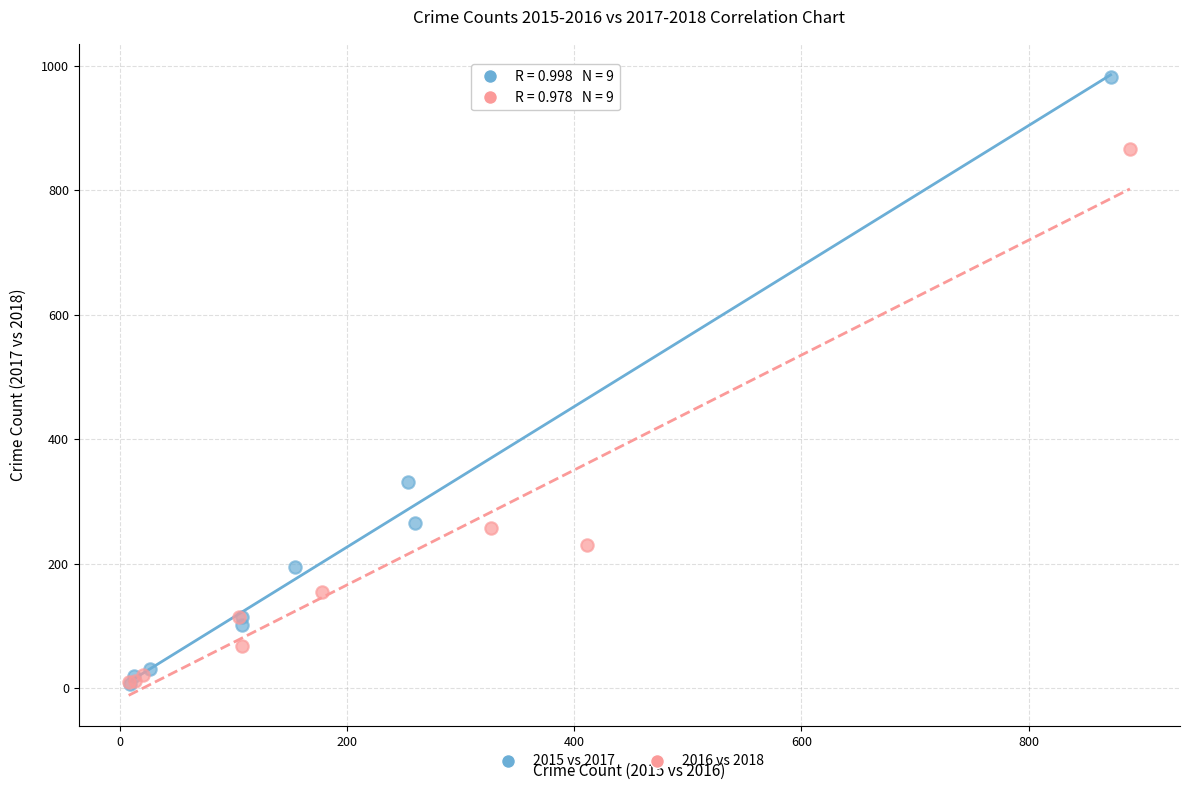

What are all the series names shown in the legend?

2015 vs 2017, 2016 vs 2018